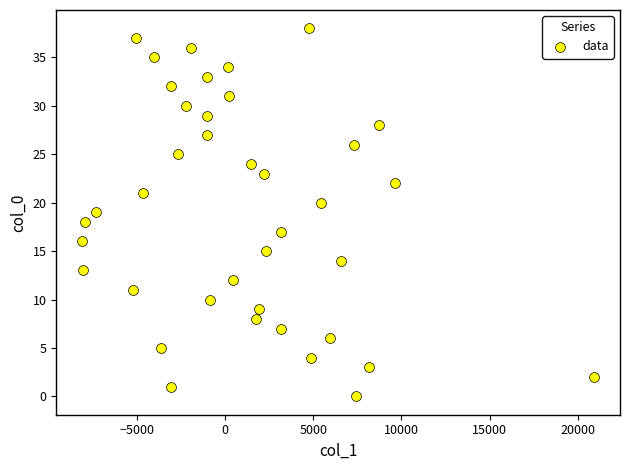

What is the range of Y values (max minus min)?

38